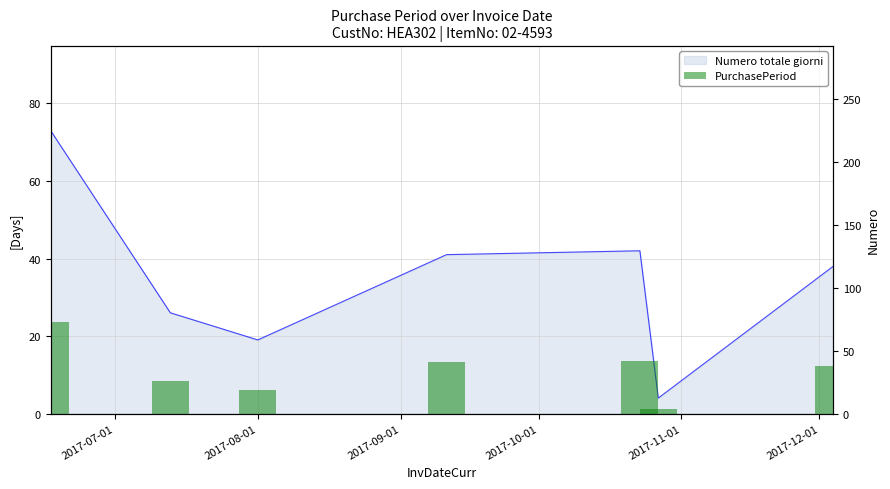

Reading left to right, list all the values displayed in this chart.

73	26	19	41	42	4	38